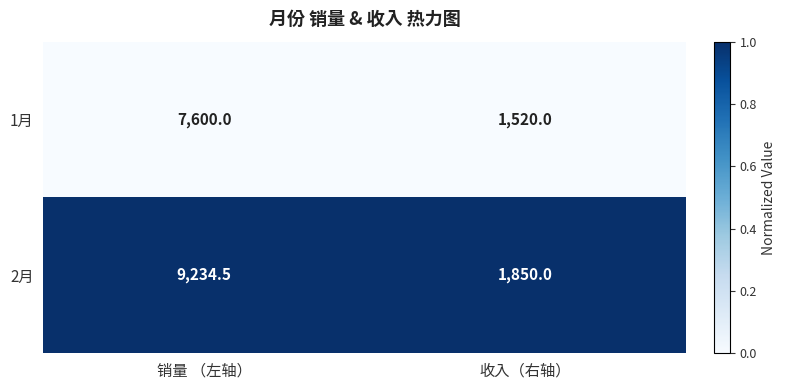

What is the difference between the highest and lowest values at 收入（右轴）?

330.0